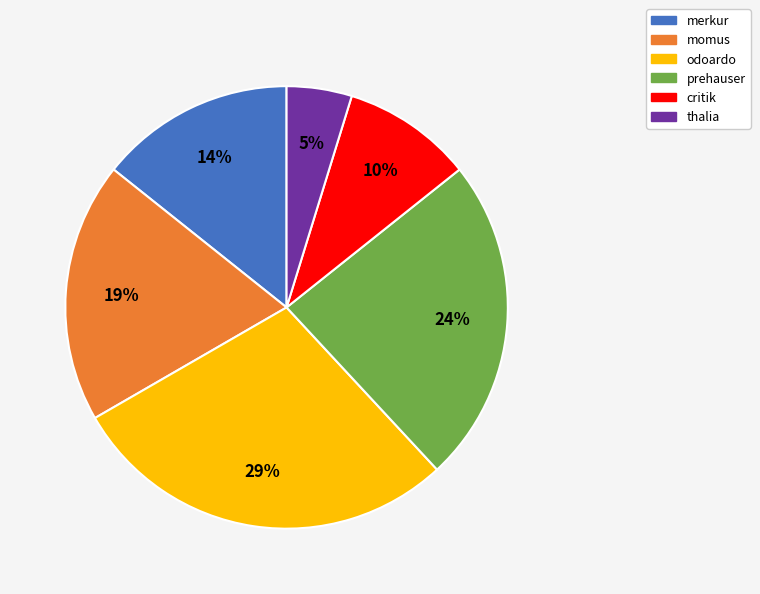

To the nearest percent, what is the average slice percentage?

17%